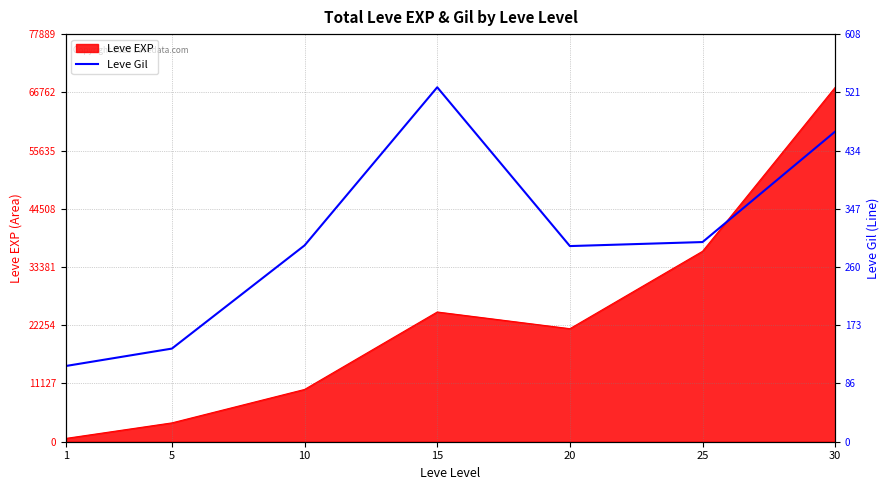

Rank the categories by Leve EXP value from highest to lowest.

30, 25, 15, 20, 10, 5, 1